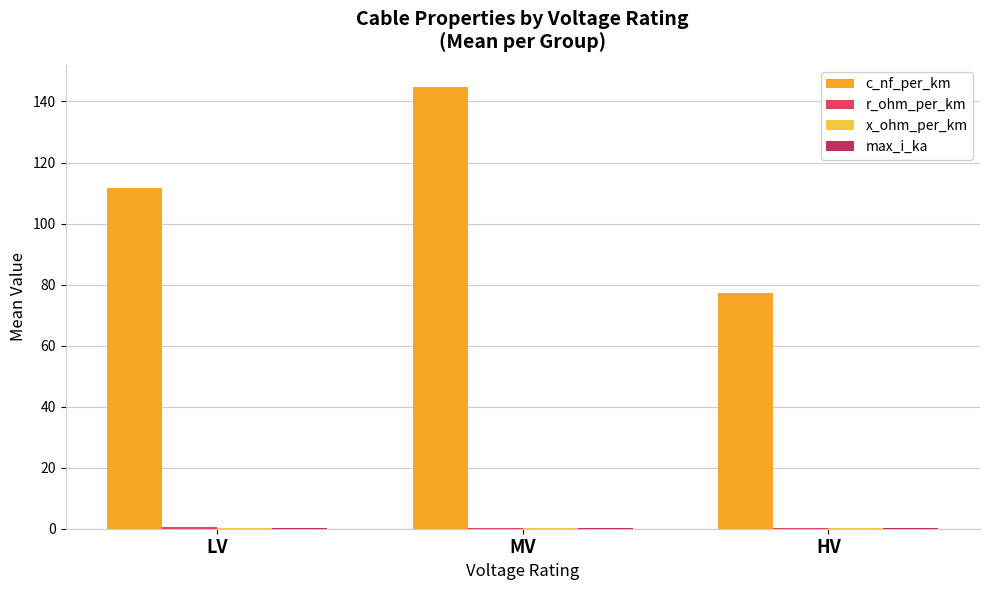

Between LV and HV, which series saw the biggest shift?

c_nf_per_km